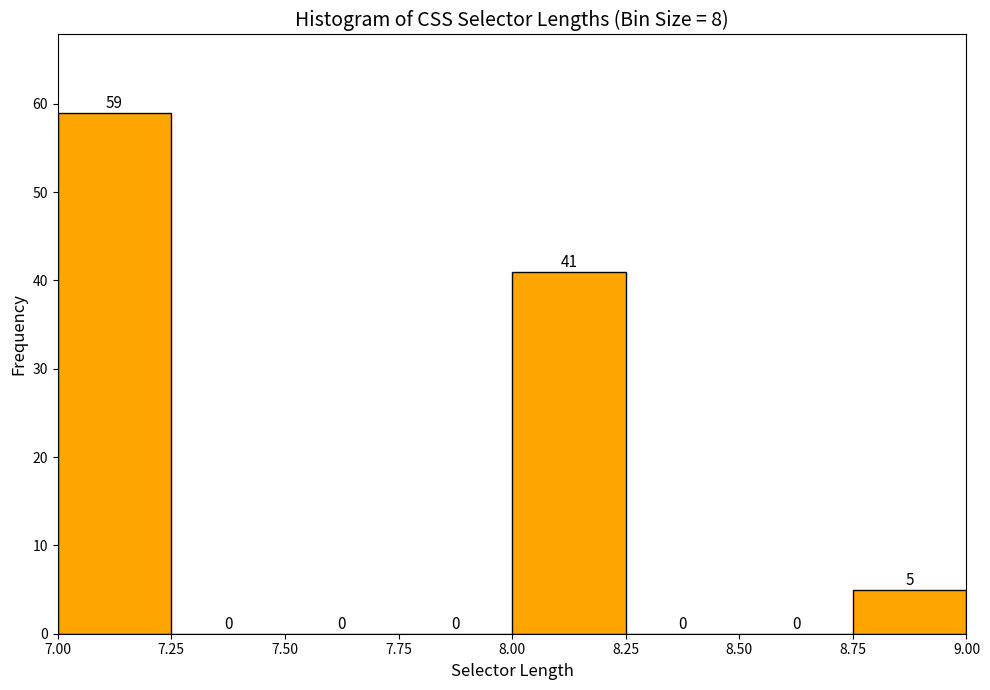

Reading left to right, list every bar in this chart as the range it spans on the x-axis followed by its height.

7.00 to 7.25: 59
7.25 to 7.50: 0
7.50 to 7.75: 0
7.75 to 8.00: 0
8.00 to 8.25: 41
8.25 to 8.50: 0
8.50 to 8.75: 0
8.75 to 9.00: 5